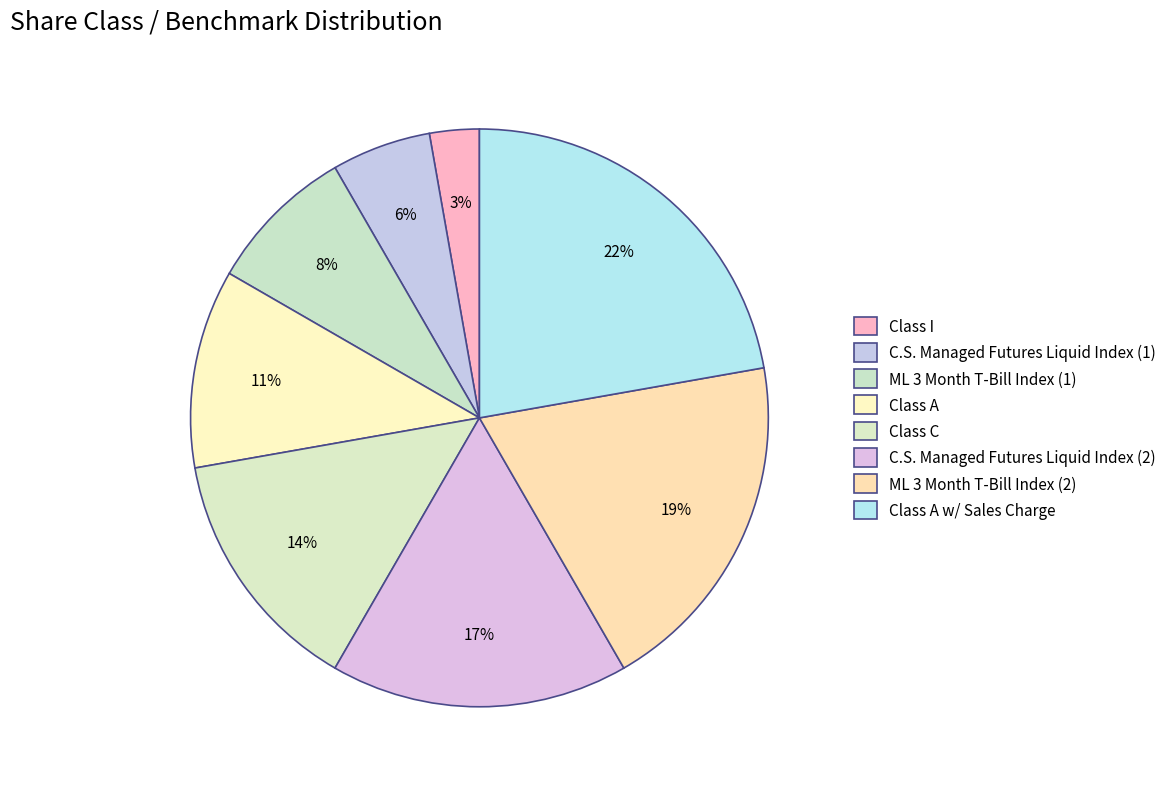

Which category has the biggest portion of the pie?

Class A w/ Sales Charge